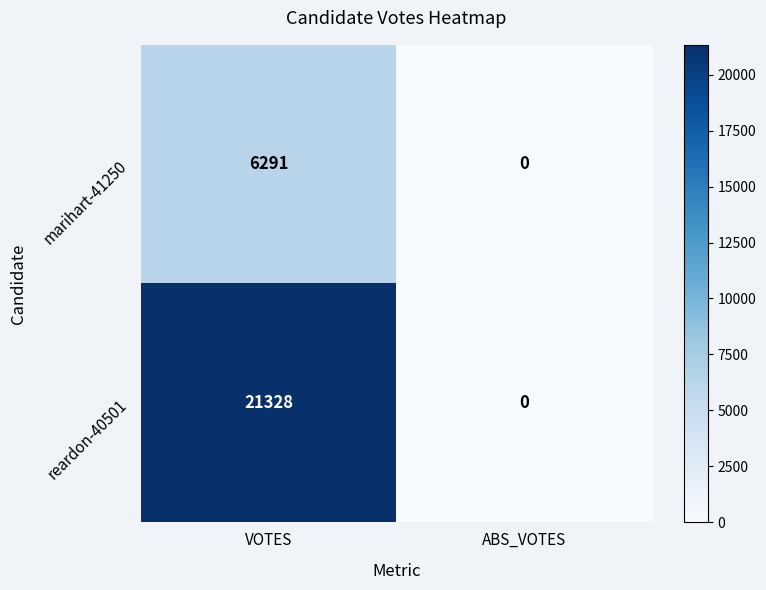

Reading left to right, list all the values displayed in this chart.

marihart-41250: 6291	0
reardon-40501: 21328	0